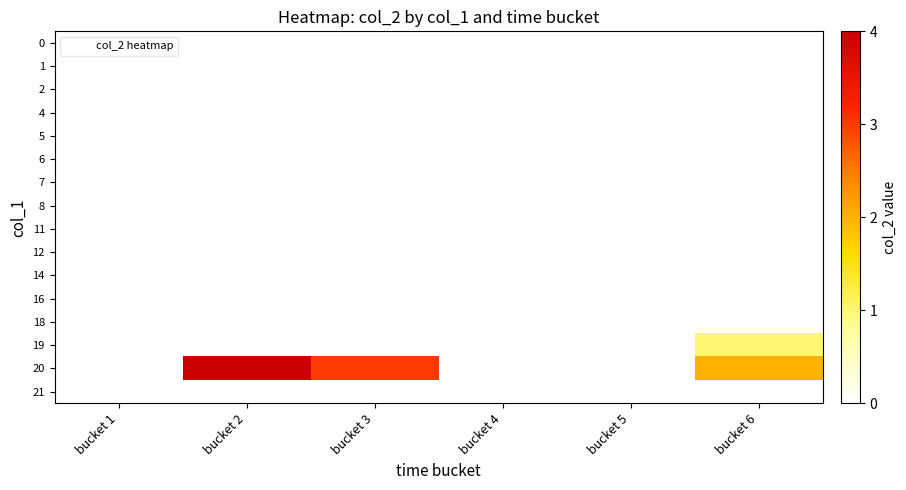

Which has a higher value, bucket 5 or bucket 1?

bucket 5